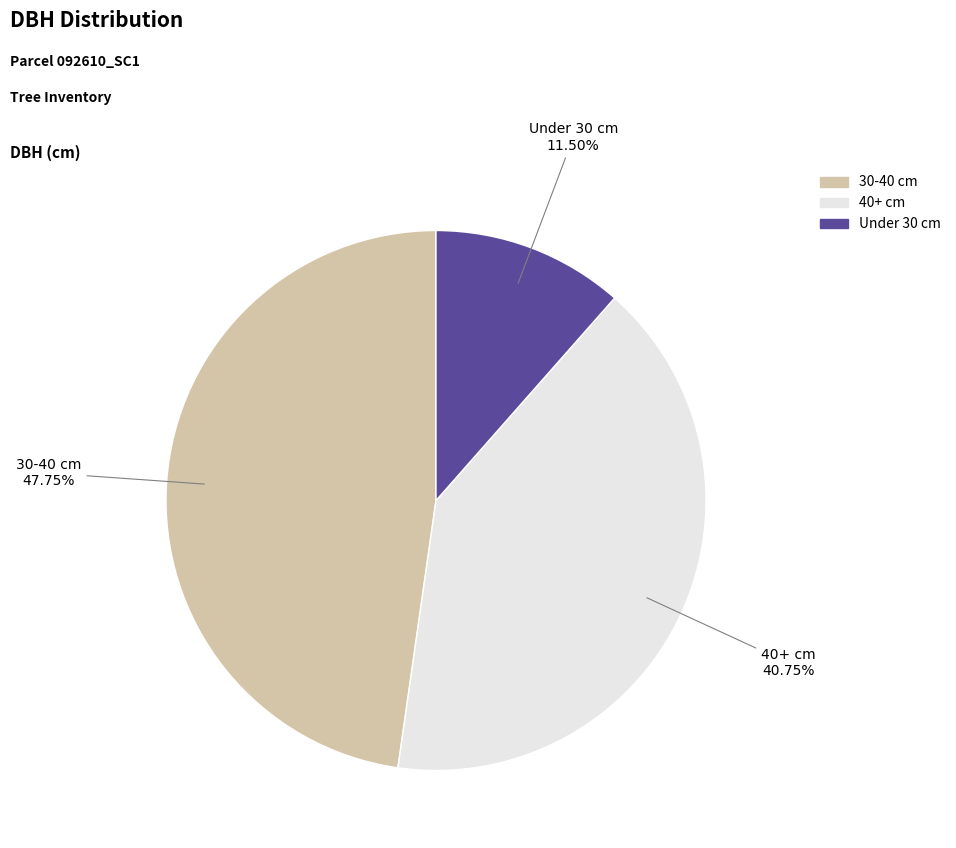

Rank the categories by value from highest to lowest.

30-40 cm, 40+ cm, Under 30 cm